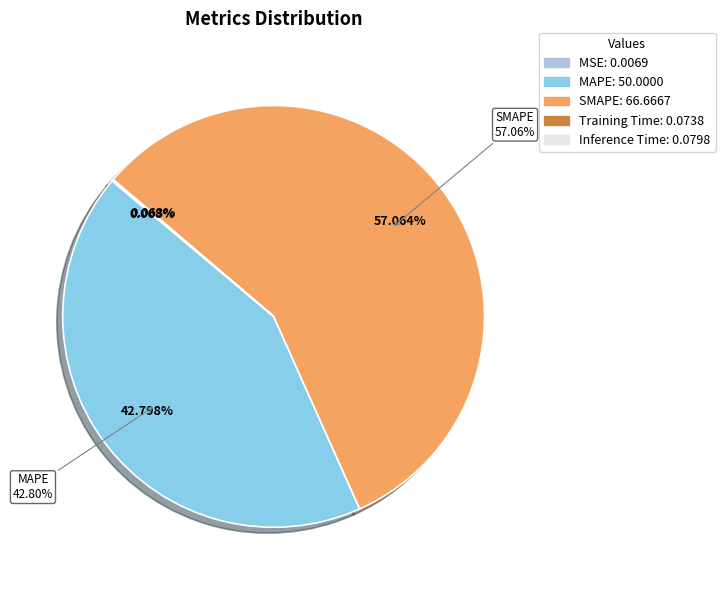

Does SMAPE represent more than half of the total?

Yes